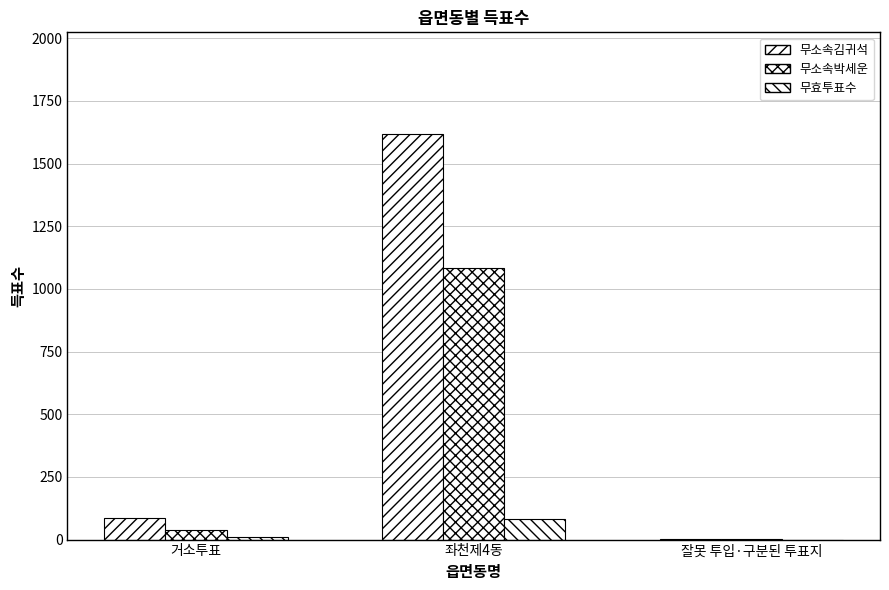

How many series are shown in this chart?

3